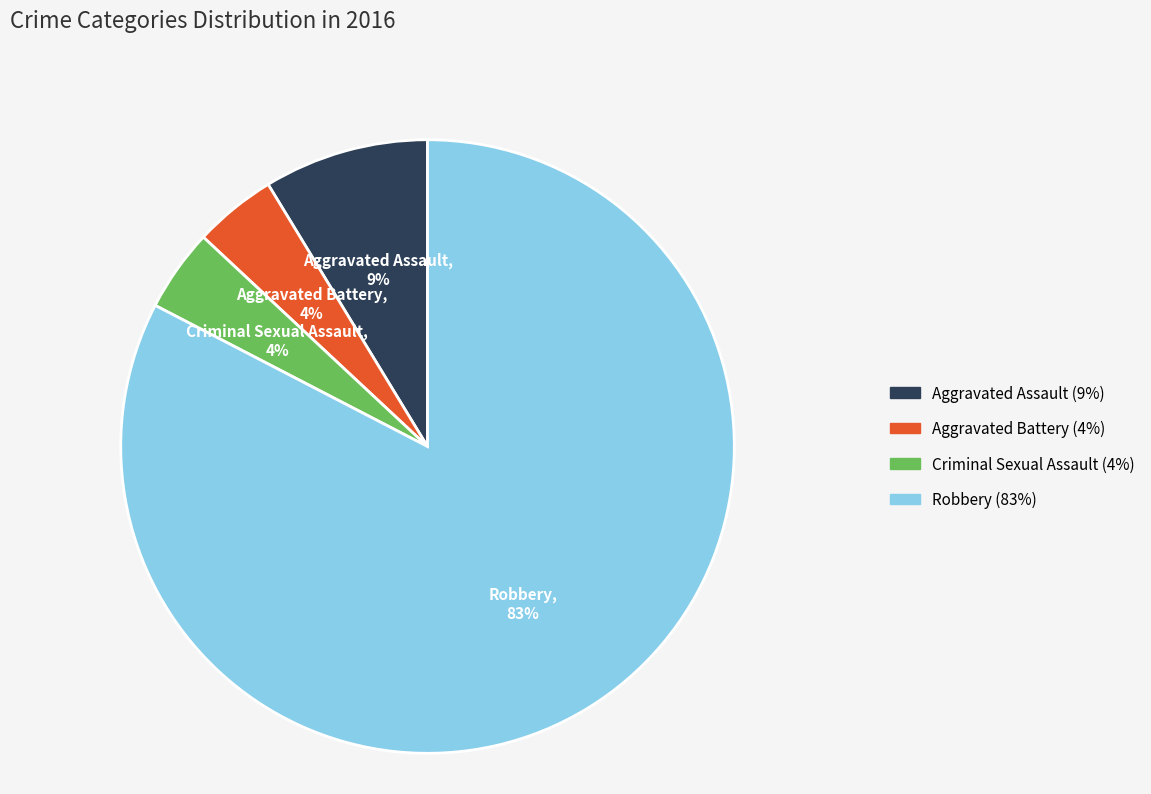

To the nearest percent, what is the combined percentage of Criminal Sexual Assault and Aggravated Assault?

13%